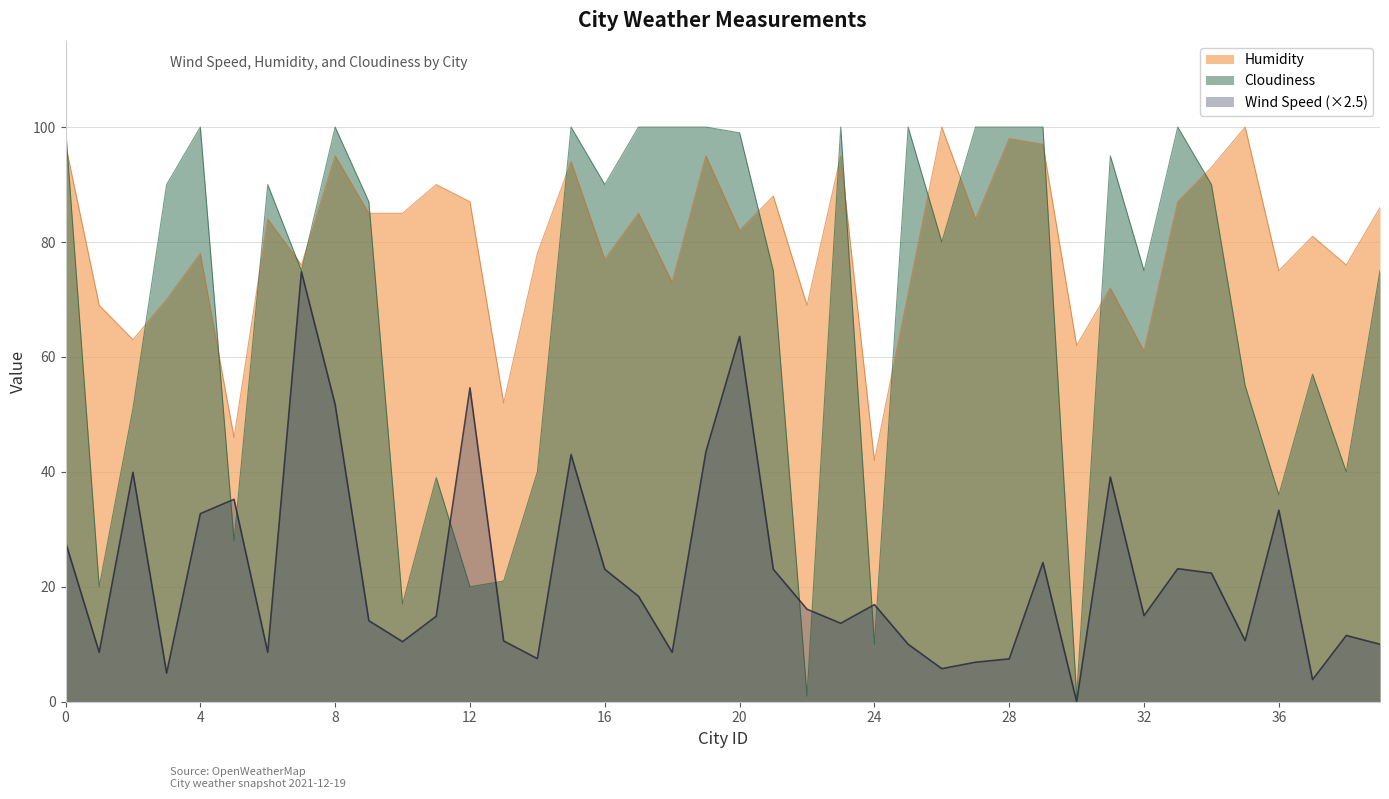

Which series has the largest range (max minus min)?

Cloudiness